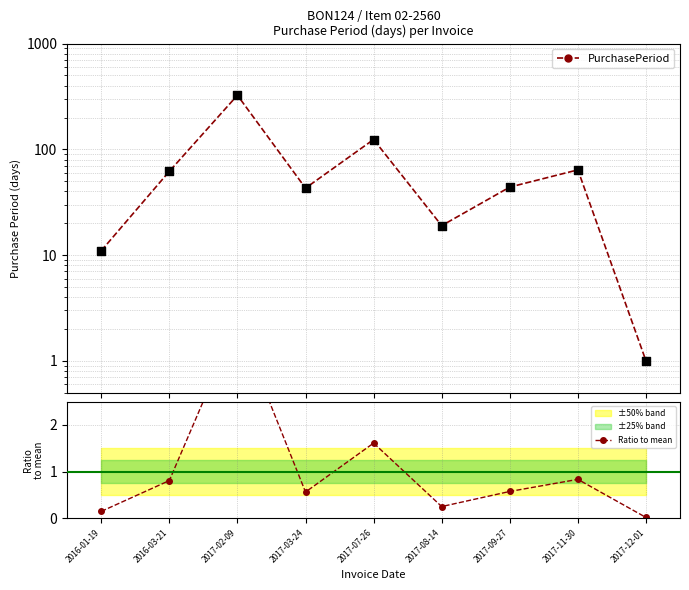

What is the total value across all series at 2017-07-26?

125.6